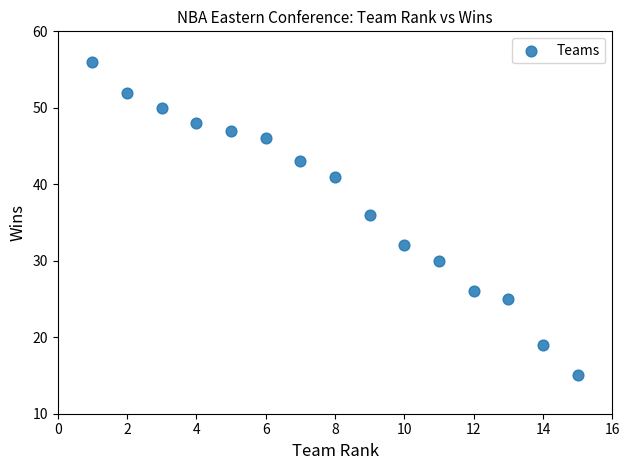

What is the range of Y values (max minus min)?

41